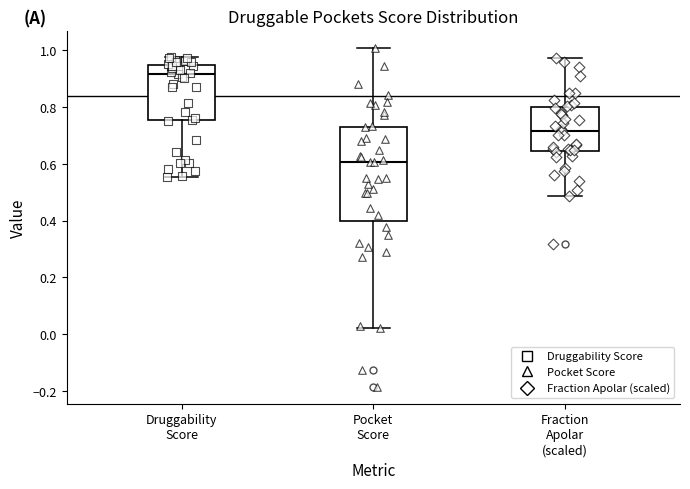

Reading left to right, transcribe this box plot: for each box, give where its median line is, the range the box spans, and where its two whiskers end, as read against the y-axis. The values are not printed on the chart, so give them approximately, as read against the axis.

Druggability Score: median 0.92, box 0.76 to 0.94, whiskers 0.56 to 0.98
Pocket Score: median 0.60, box 0.40 to 0.74, whiskers 0.02 to 1.00
Fraction Apolar (scaled): median 0.72, box 0.64 to 0.80, whiskers 0.48 to 0.98